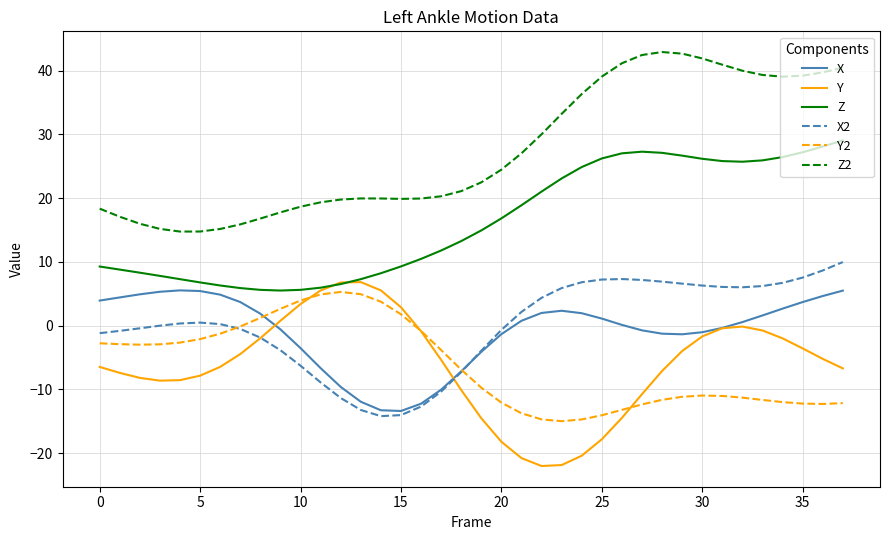

True or false: X2 and Z2 cross at least once.

False